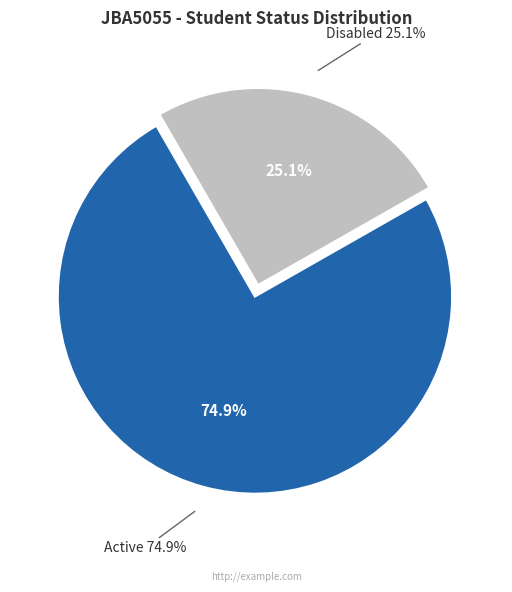

Which category has the biggest portion of the pie?

Active (Kelas 67ff1fffc231c758464bb43e)